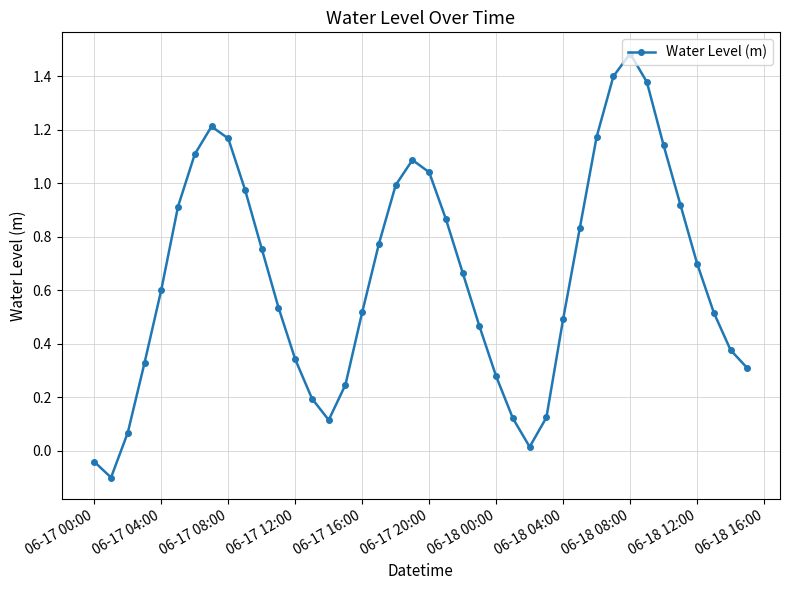

Count the number of categories in the chart.

40